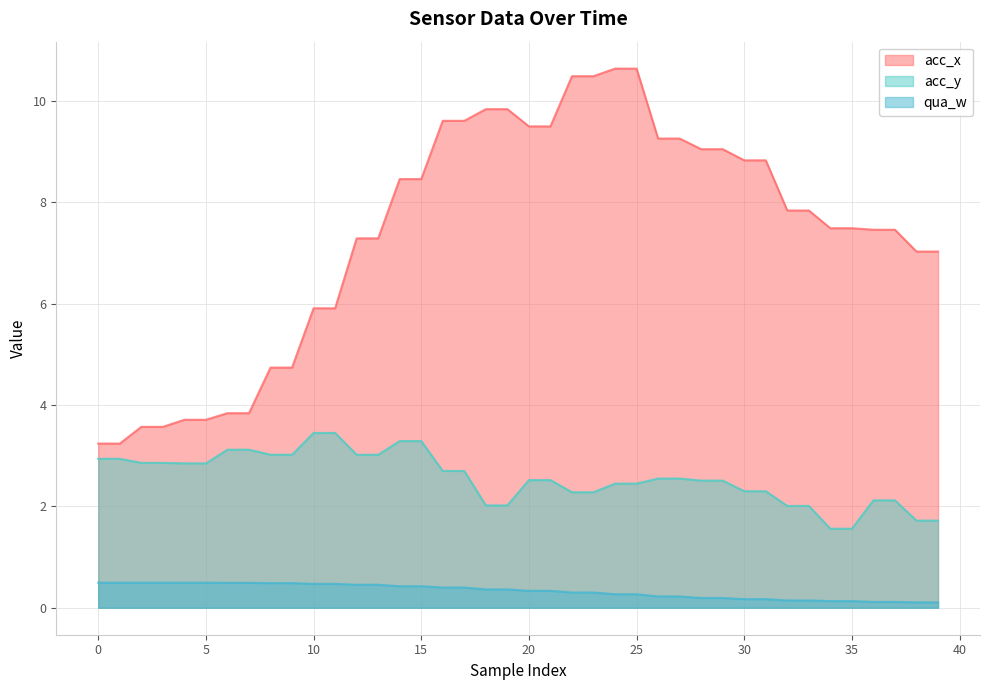

True or false: acc_y and qua_w cross at least once.

False